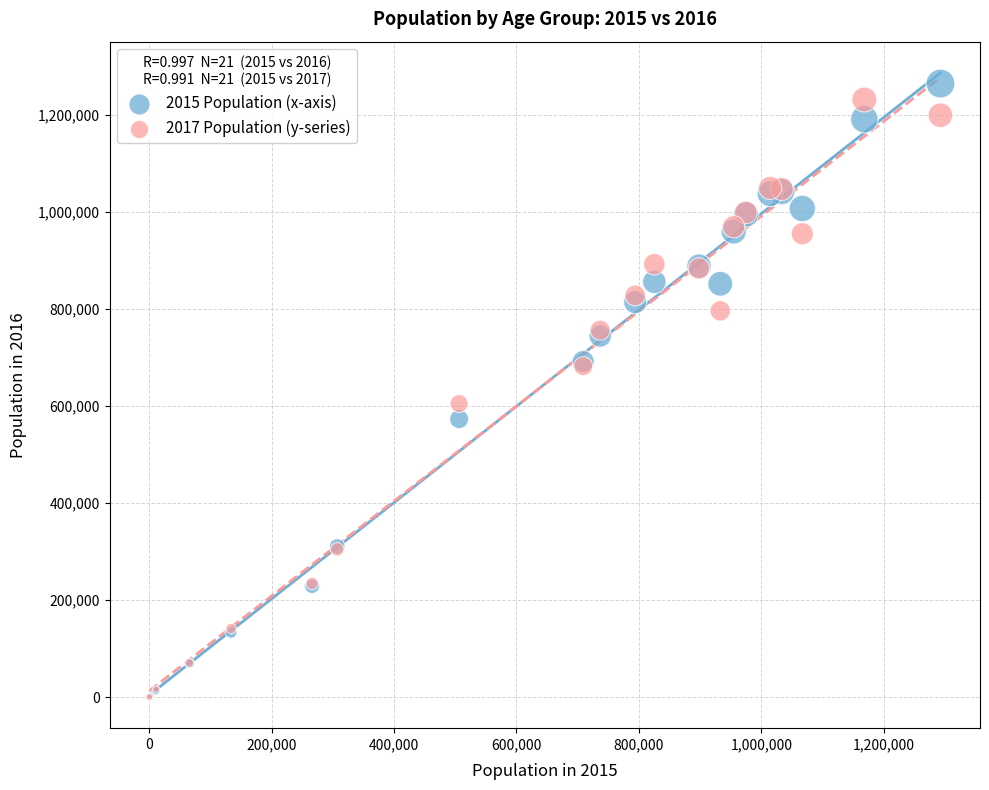

Across all series, what Y value is closest to 632678?

605196.0